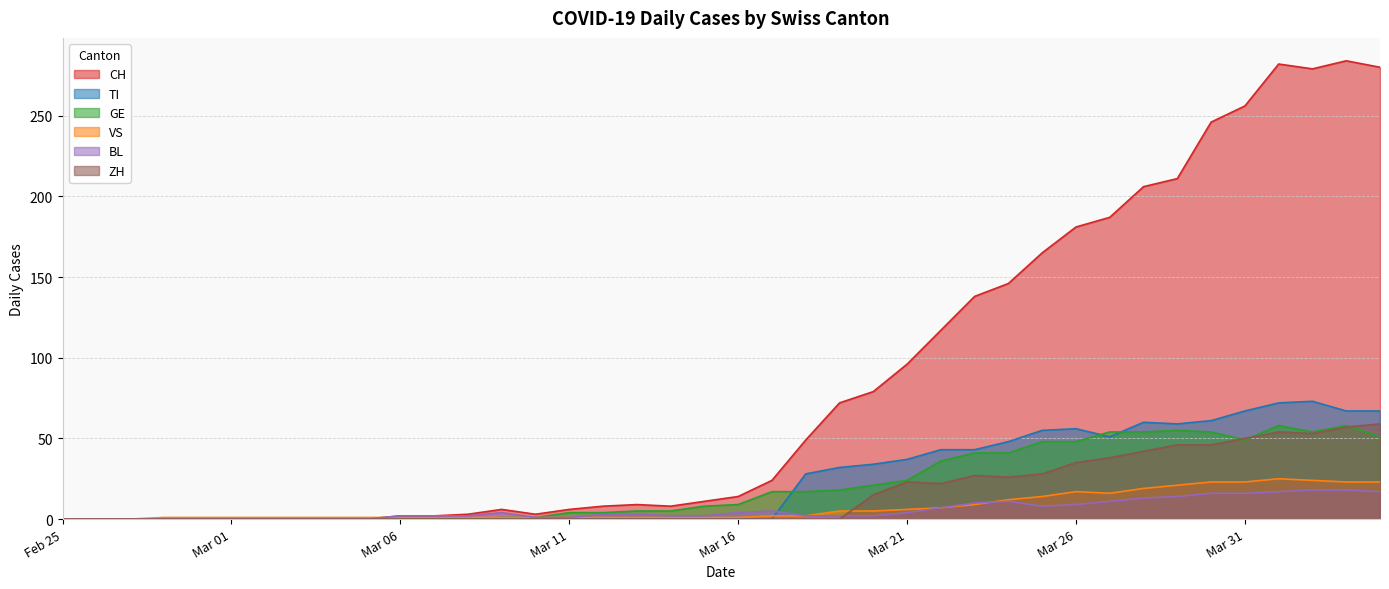

How many distinct data groups are displayed?

6